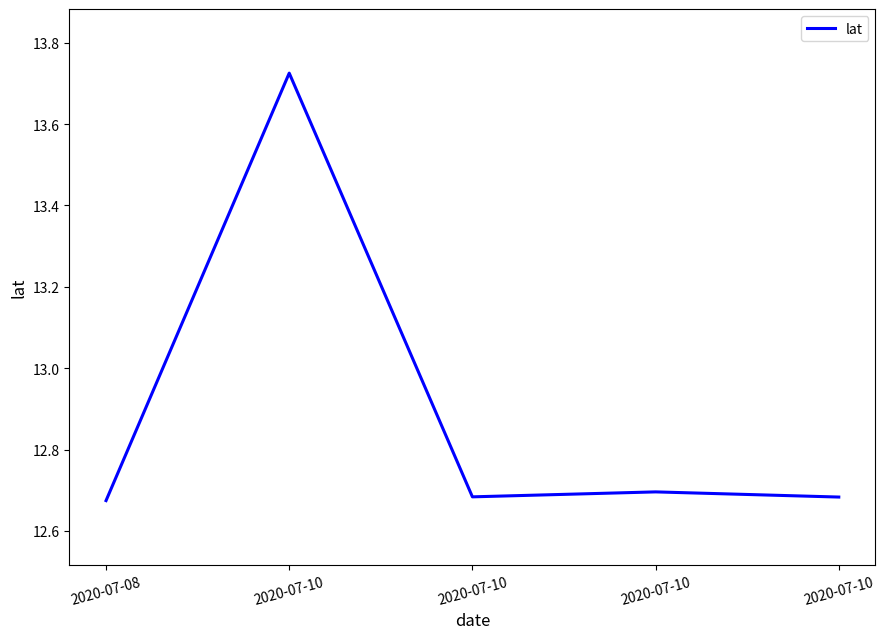

How many distinct data groups are displayed?

1